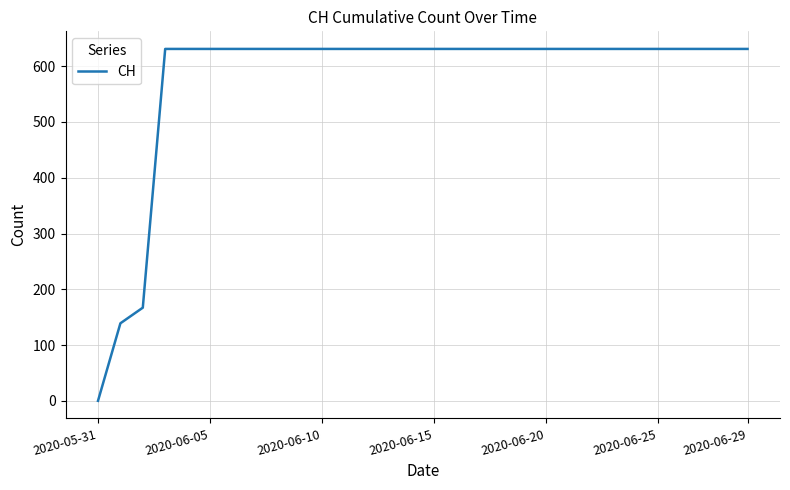

What is the maximum value shown in the chart?

631